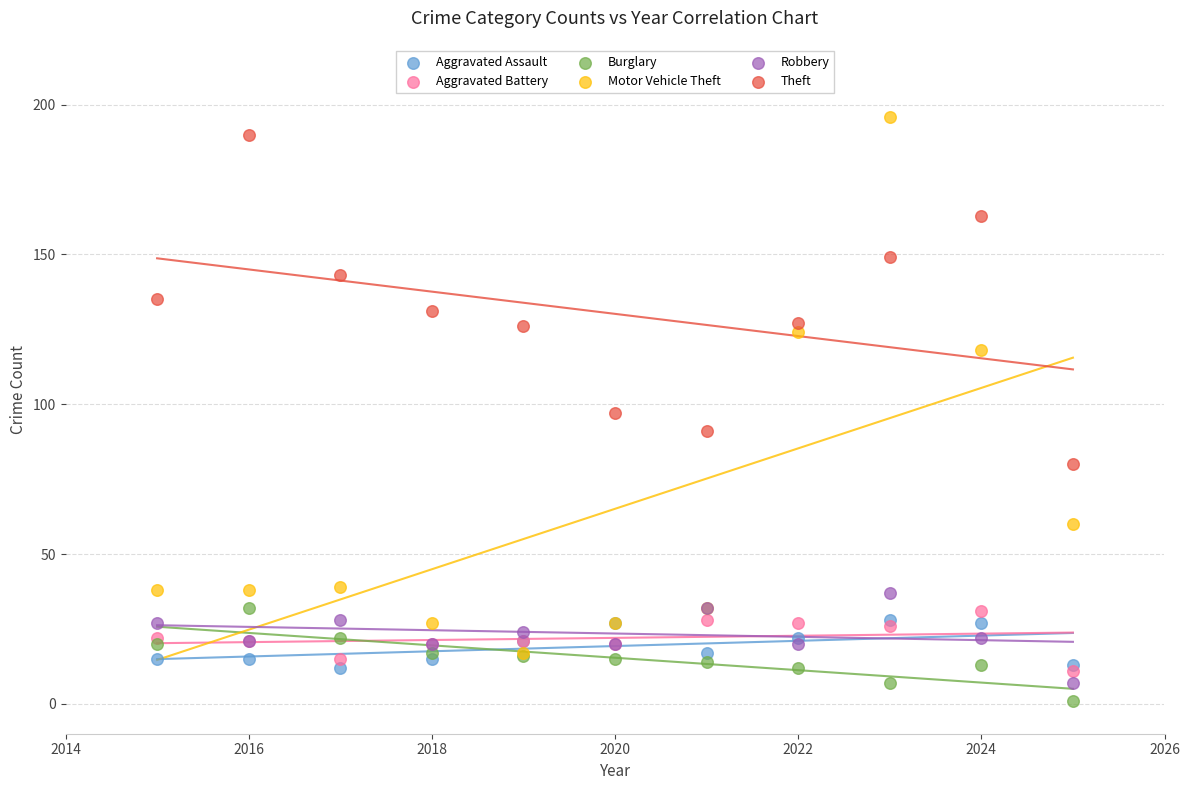

In the Motor Vehicle Theft series, what Y value is closest to 106?

118